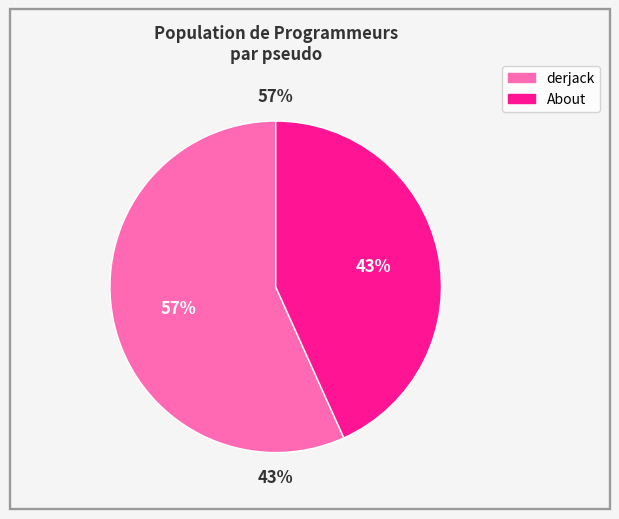

To the nearest percent, what is the average slice percentage?

50%